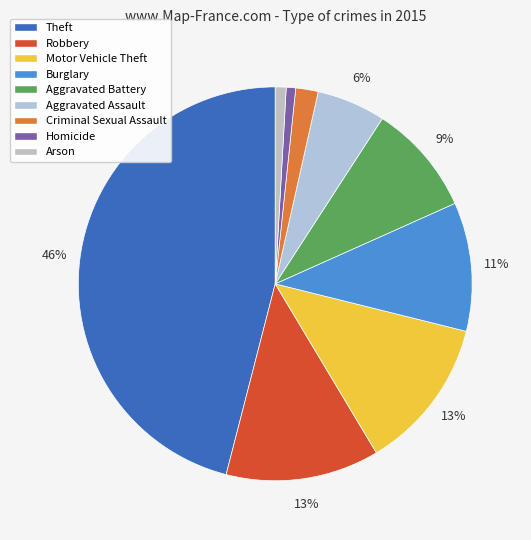

The Arson slice represents 15% of the pie. True or false?

False